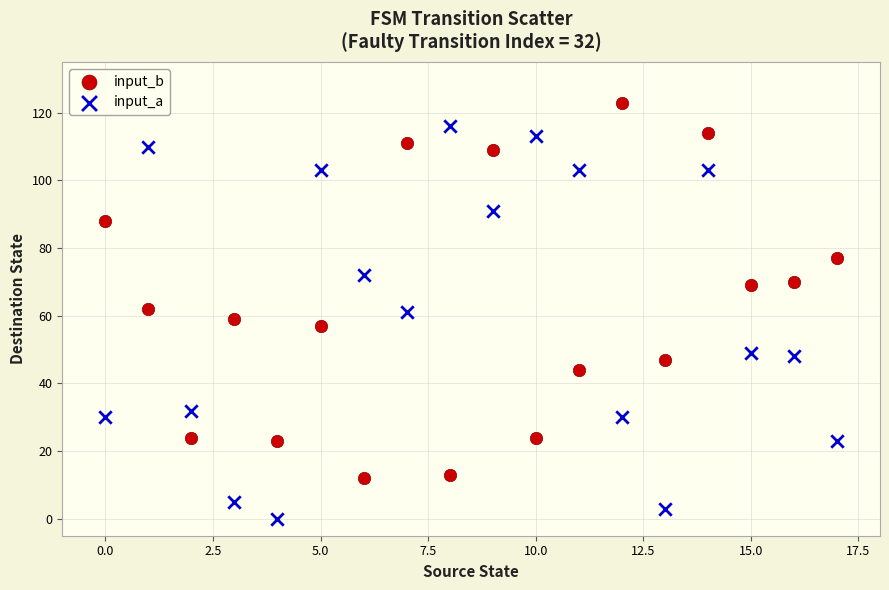

Which series has the largest Y range (max minus min)?

input_a